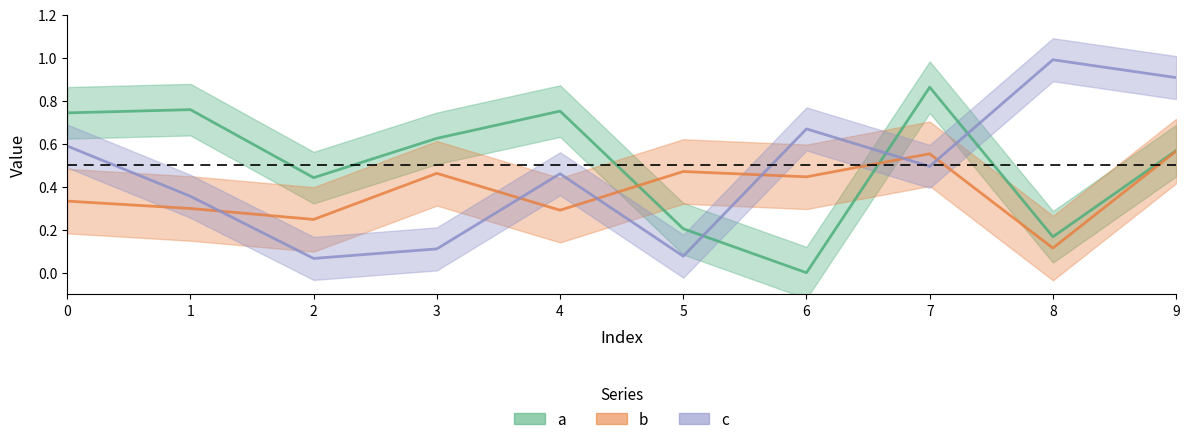

At how many categories does at least one series exceed 0?

10